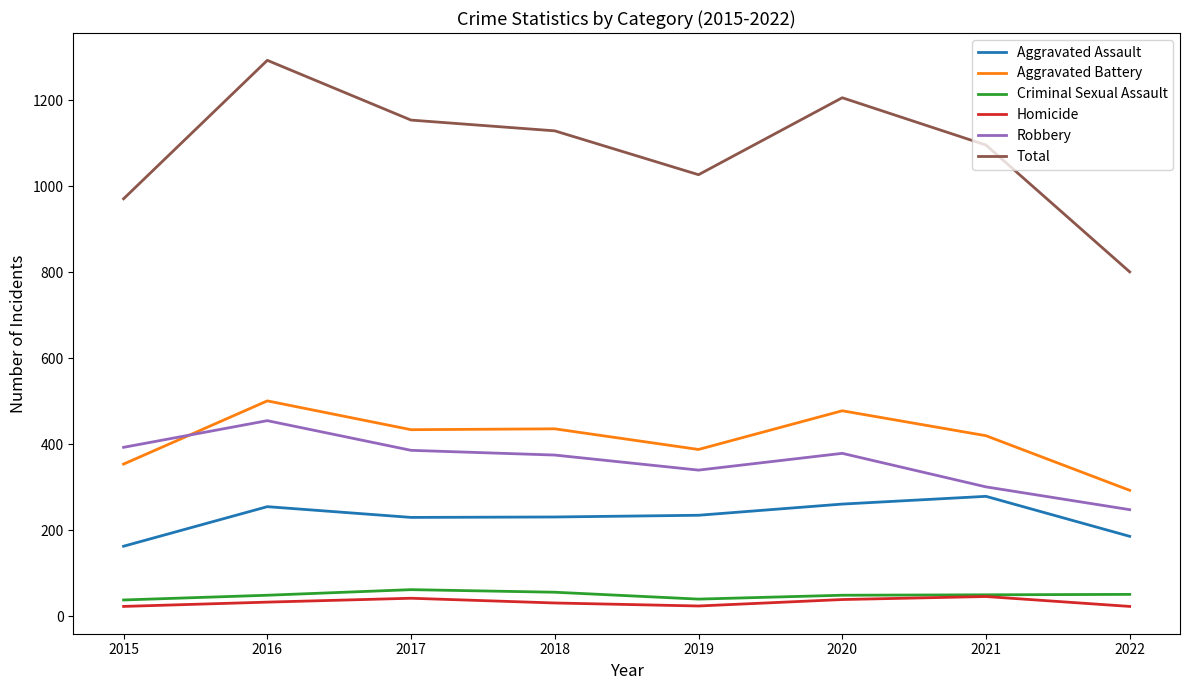

What is the sum of all Criminal Sexual Assault values?

395